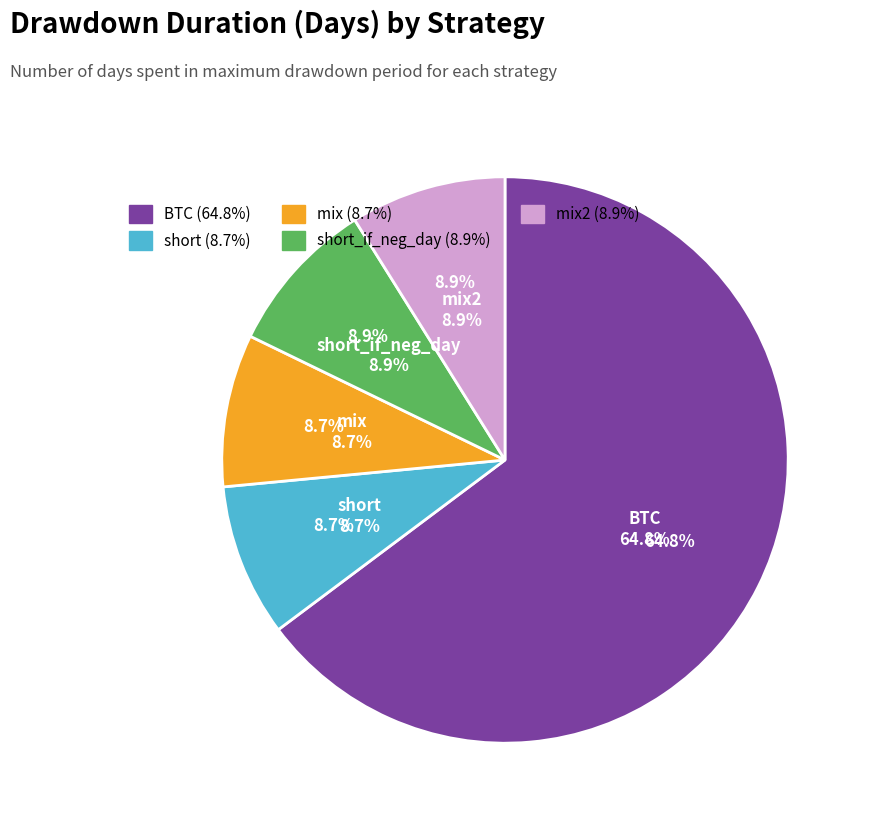

To the nearest percent, what portion does BTC represent?

65%